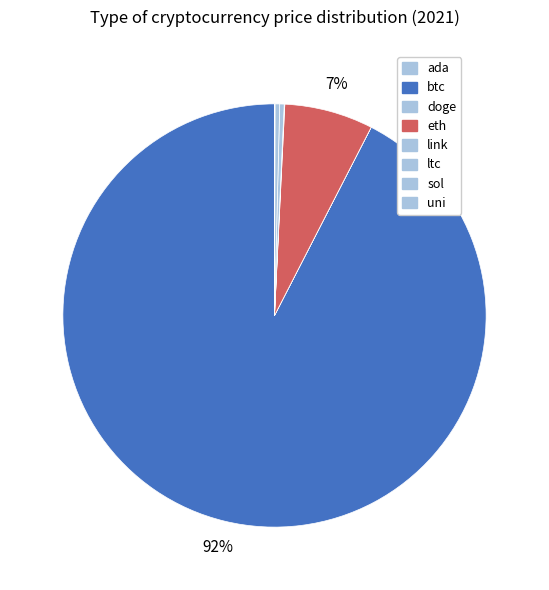

What portion of the pie excludes ltc?

99.7%